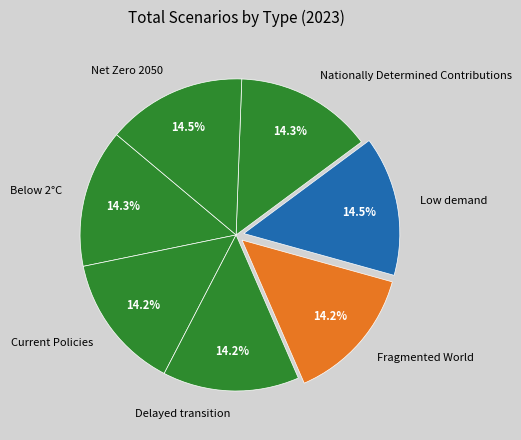

The Current Policies slice represents 4% of the pie. True or false?

False